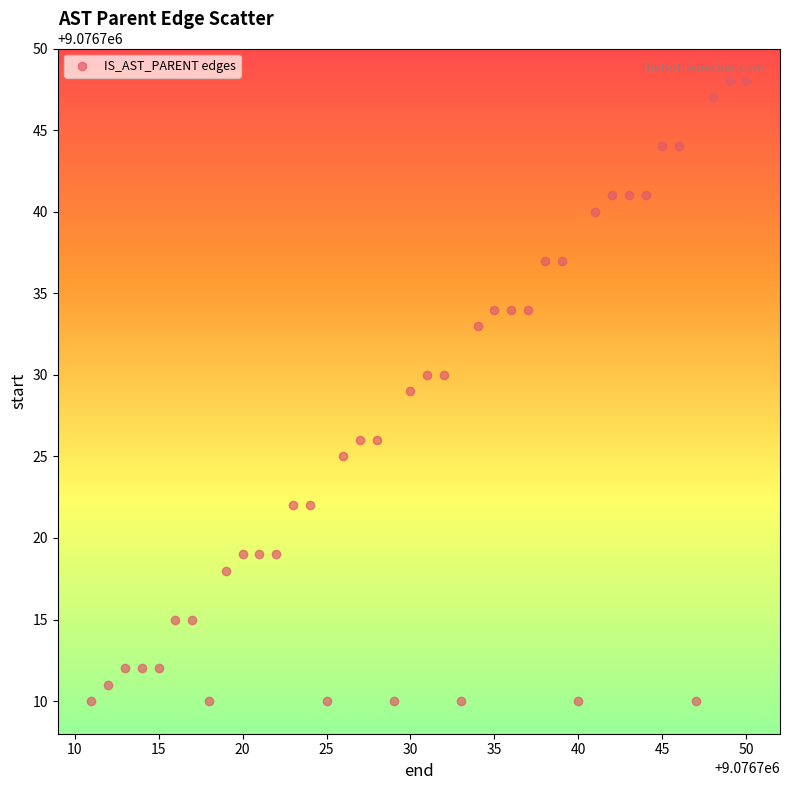

What is the range of Y values (max minus min)?

38